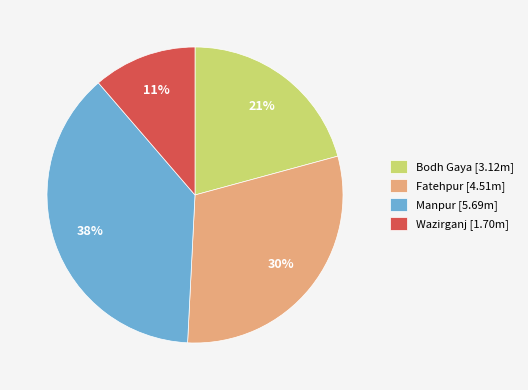

True or false: Manpur accounts for 23% of the total.

False